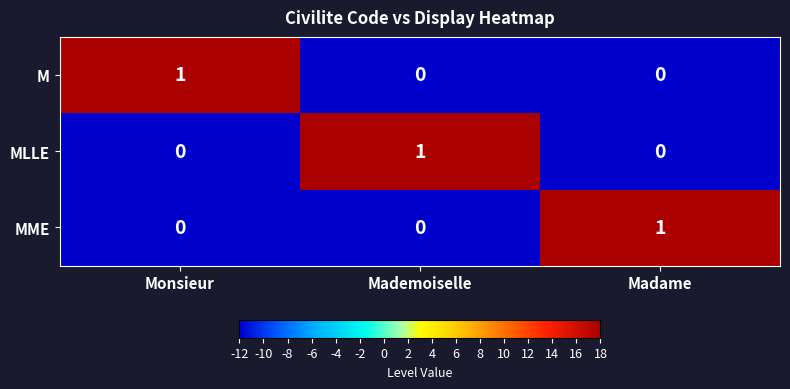

What is the spread (max minus min) of values at Madame?

1